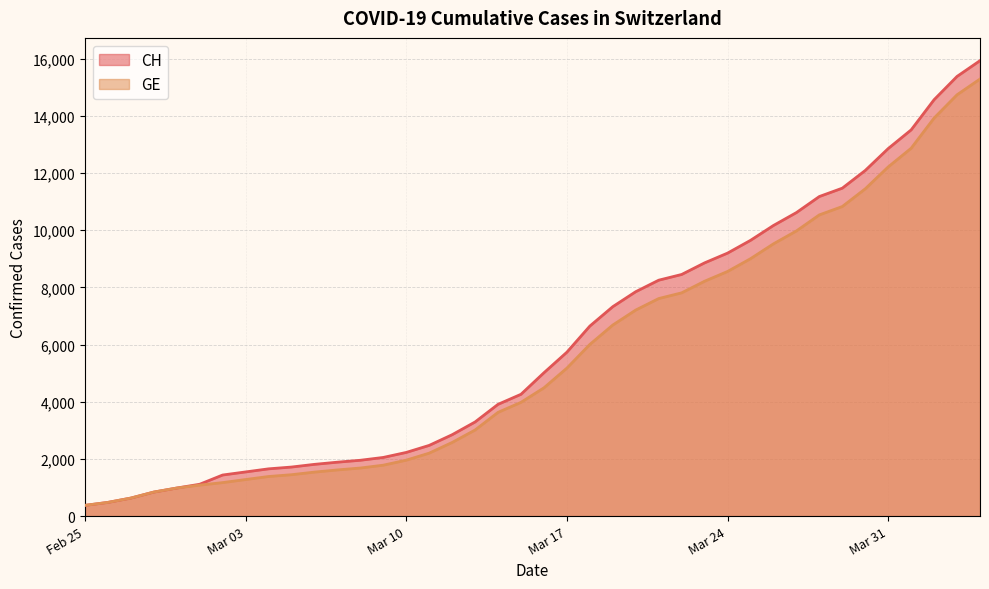

The CH series shows 3538 at 2020-03-27. True or false?

False